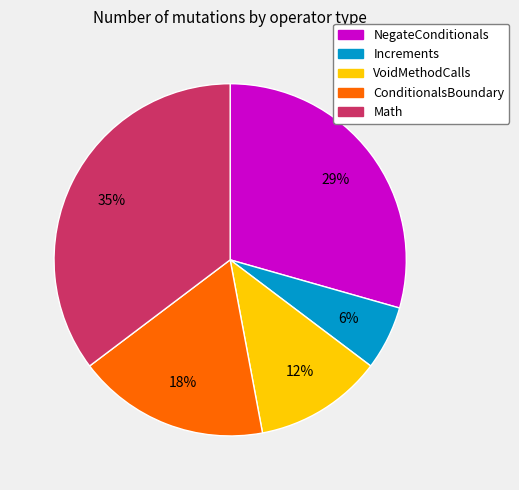

How many slices are in this pie chart?

5